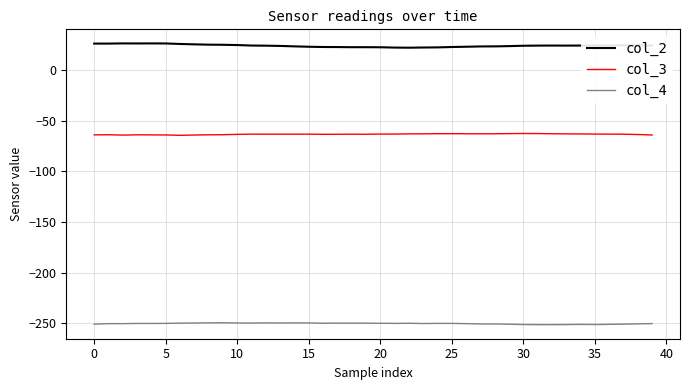

List the series in order of their overall mean, highest first.

col_2, col_3, col_4